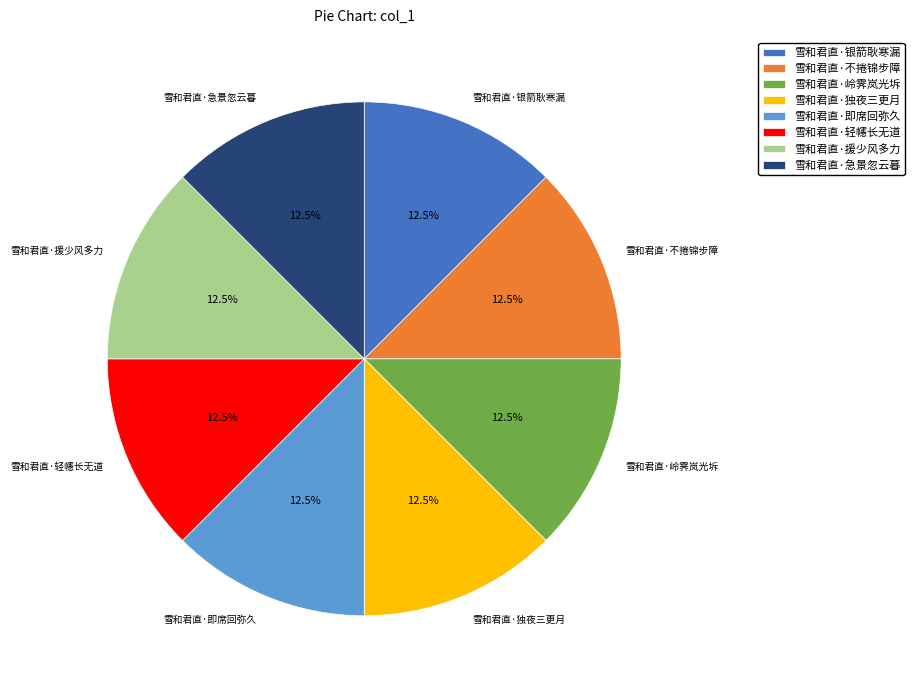

Approximately how many times larger is the value at 雪和君直·急景忽云暮 compared to 雪和君直·不捲锦步障?

1.0